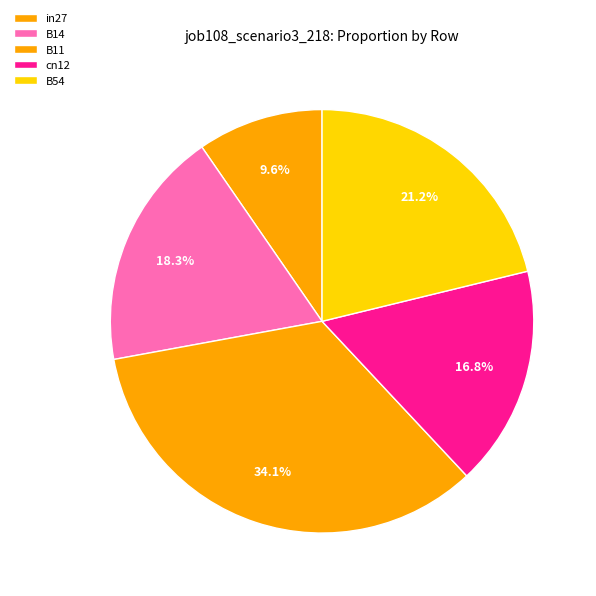

What percentage is the B14 slice, to the nearest percent?

18%